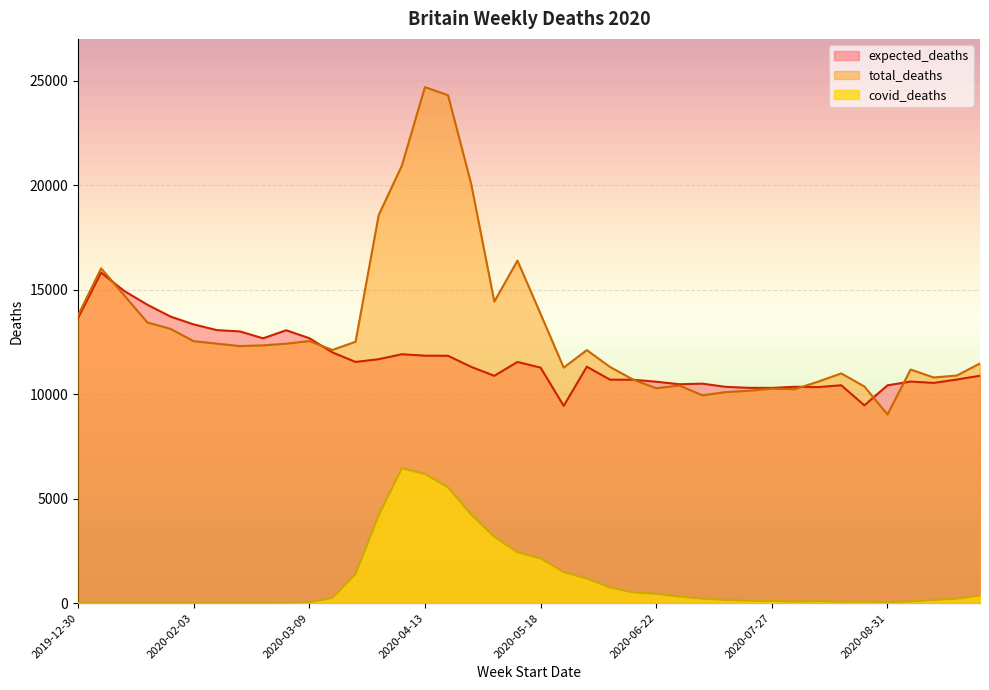

What are all the series names shown in the legend?

expected_deaths, total_deaths, covid_deaths